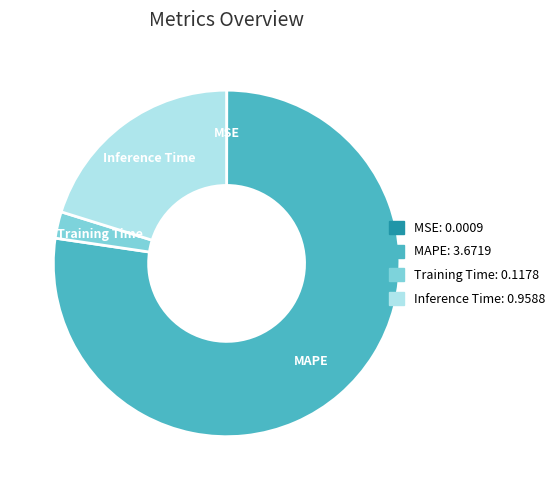

What is the majority slice?

MAPE